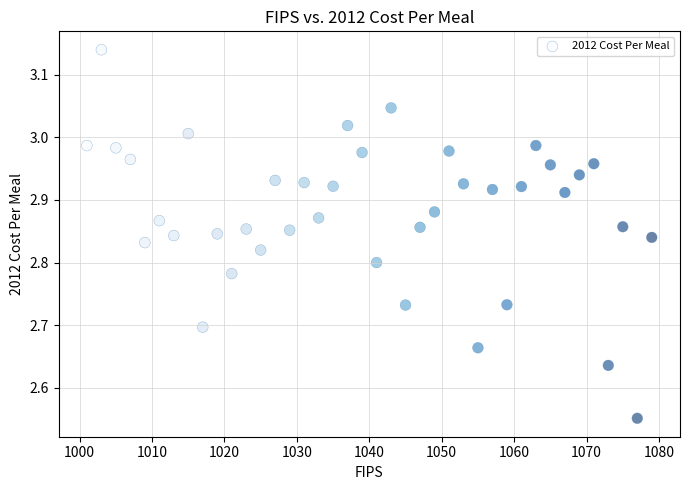

What is the range of X values (max minus min)?

78.0